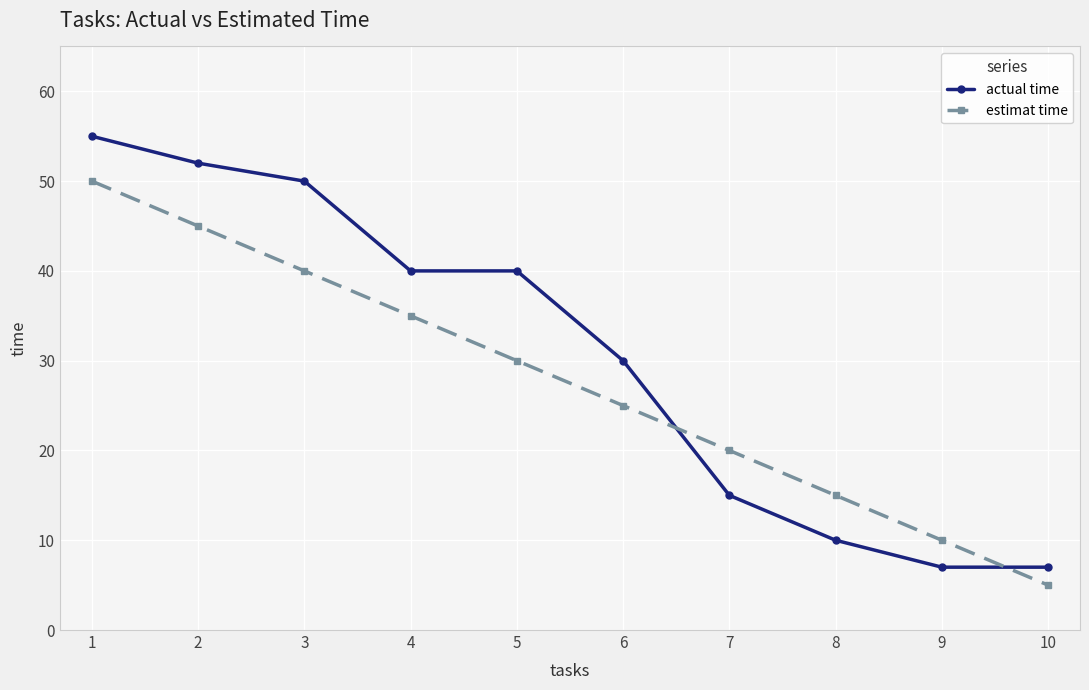

List the series in order of their peak value, highest first.

actual time, estimat time